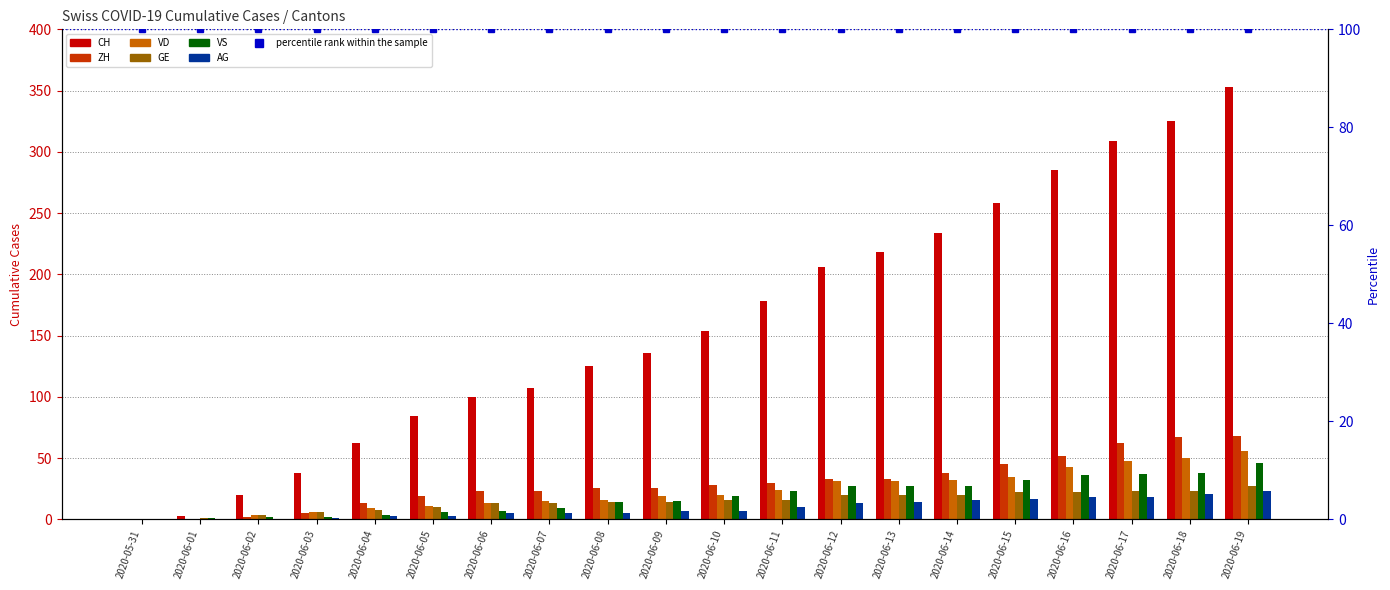

Which category has the highest value in the VD series?

2020-06-19